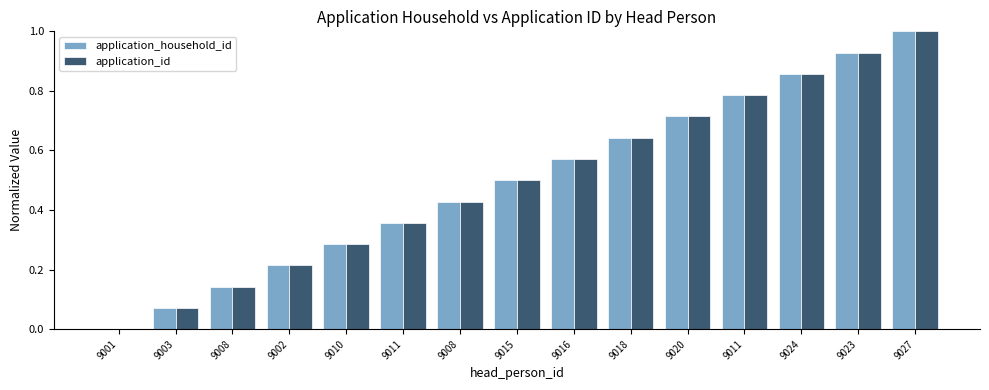

Does the chart contain stacked bars?

No